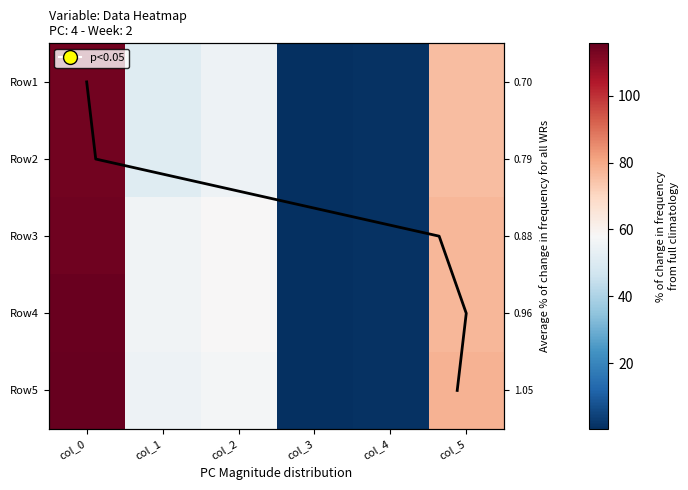

At which label does Row4 first exceed 58?

col_0